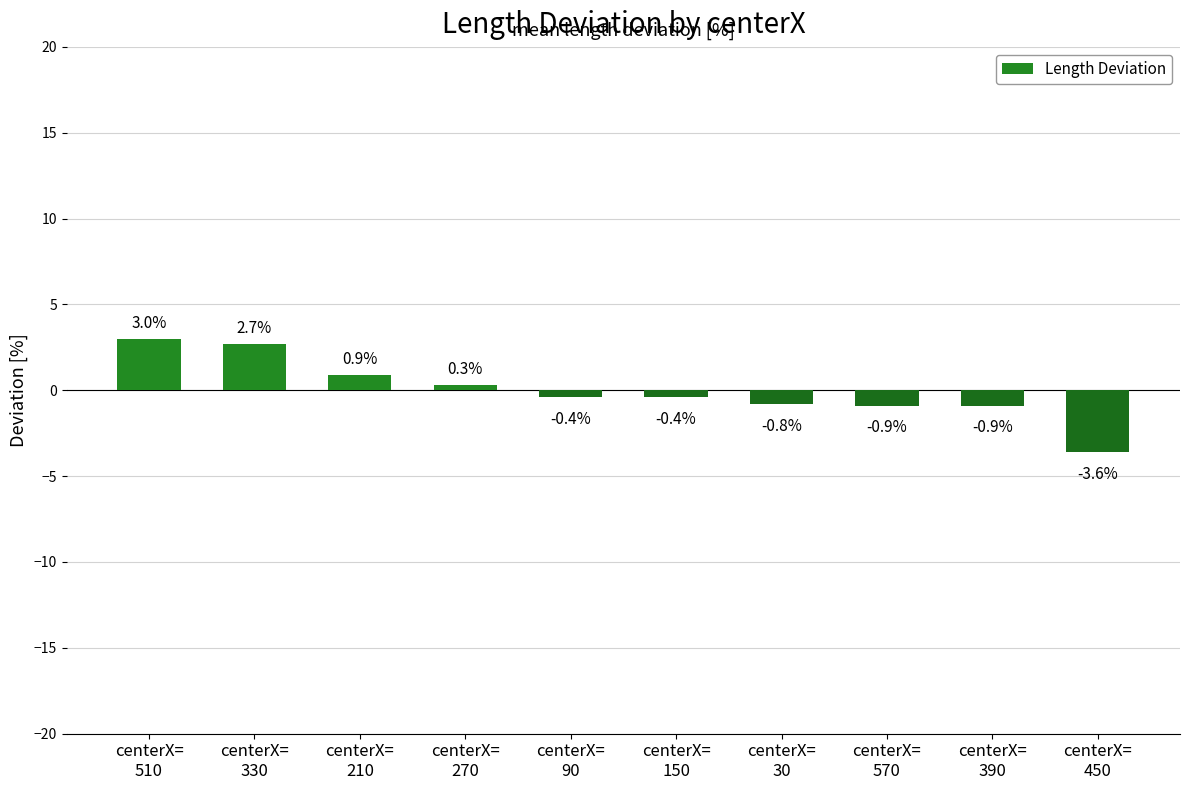

What is the change in value from centerX=
270 to centerX=
450?

-3.9